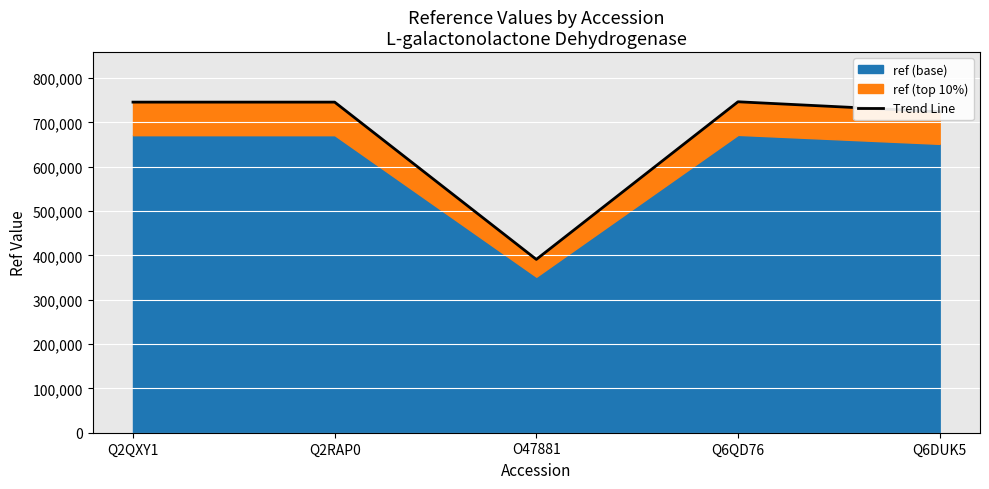

At which category does the data reach its first local valley?

O47881